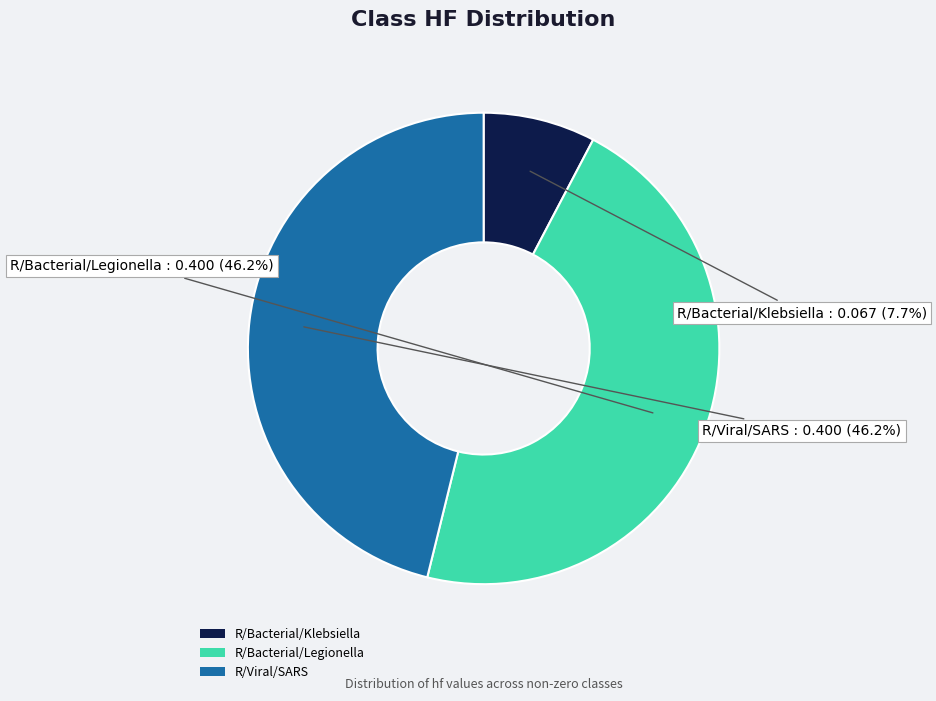

How many slices are in this pie chart?

3